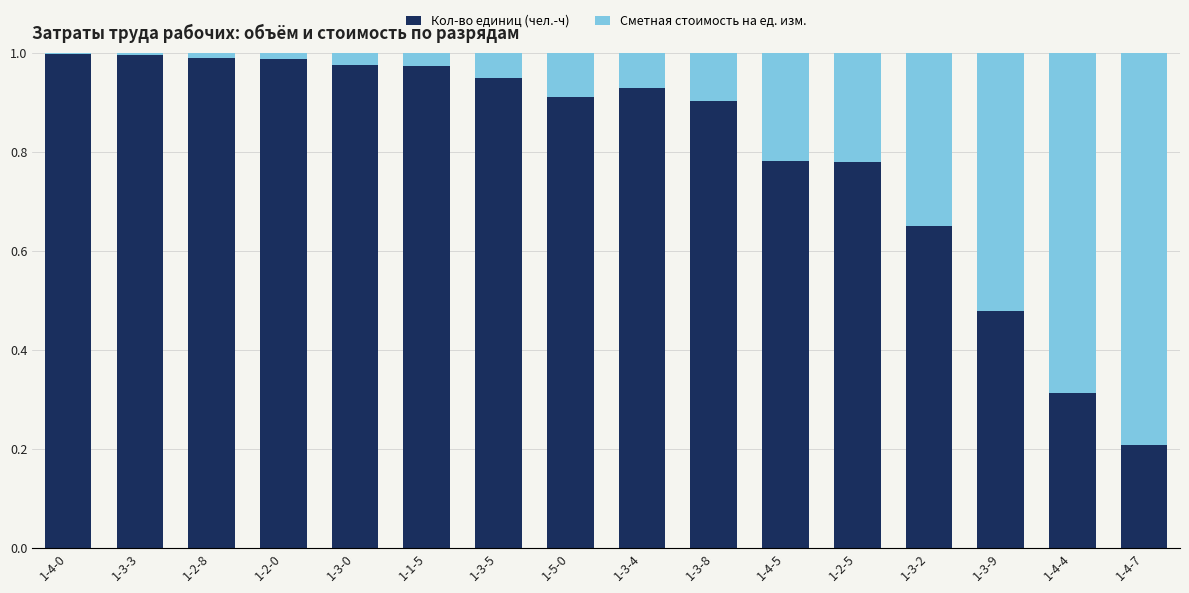

How many categories are shown in the chart?

16